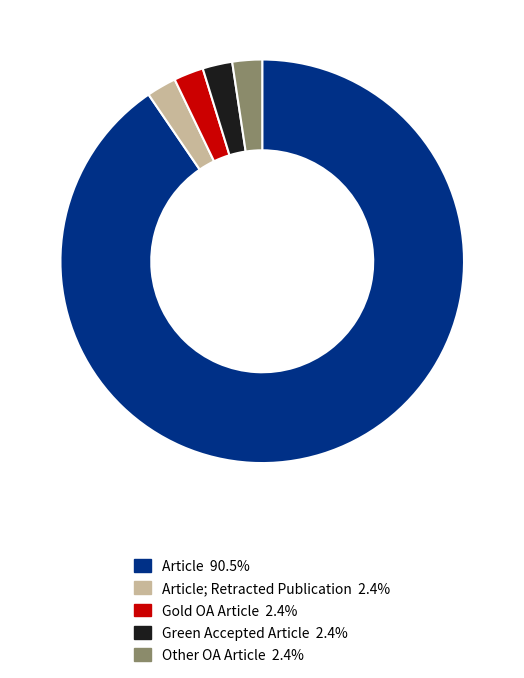

How many segments does this pie chart have?

5